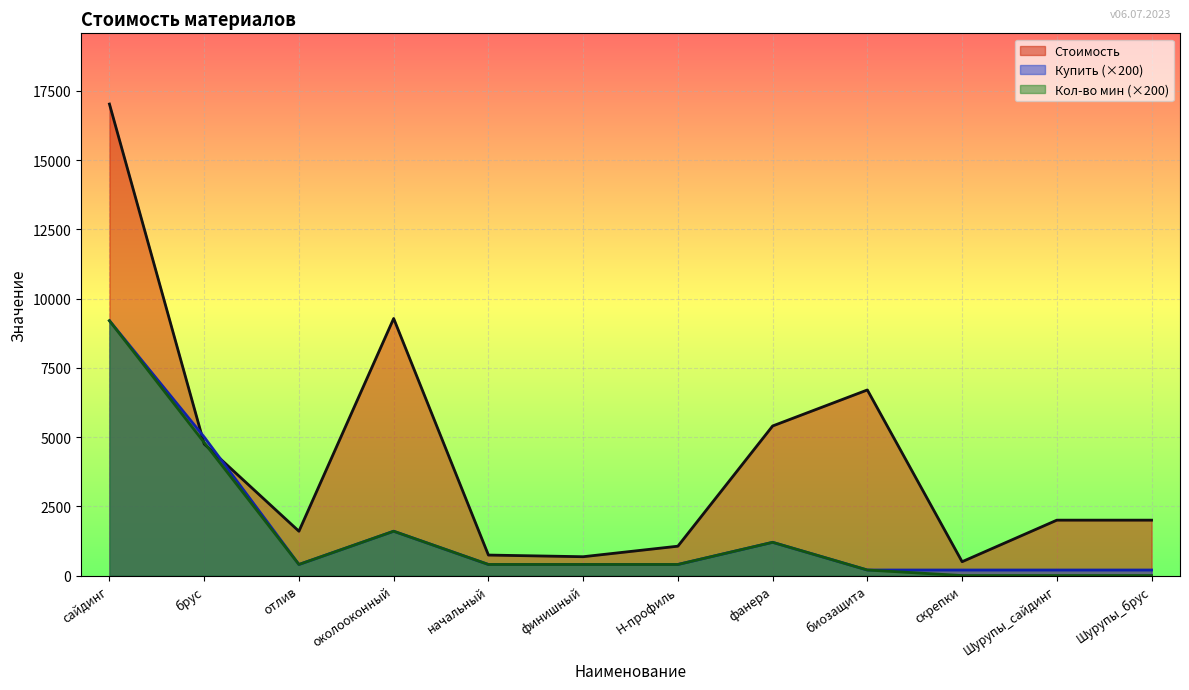

What is the average value of the Купить series?

1617